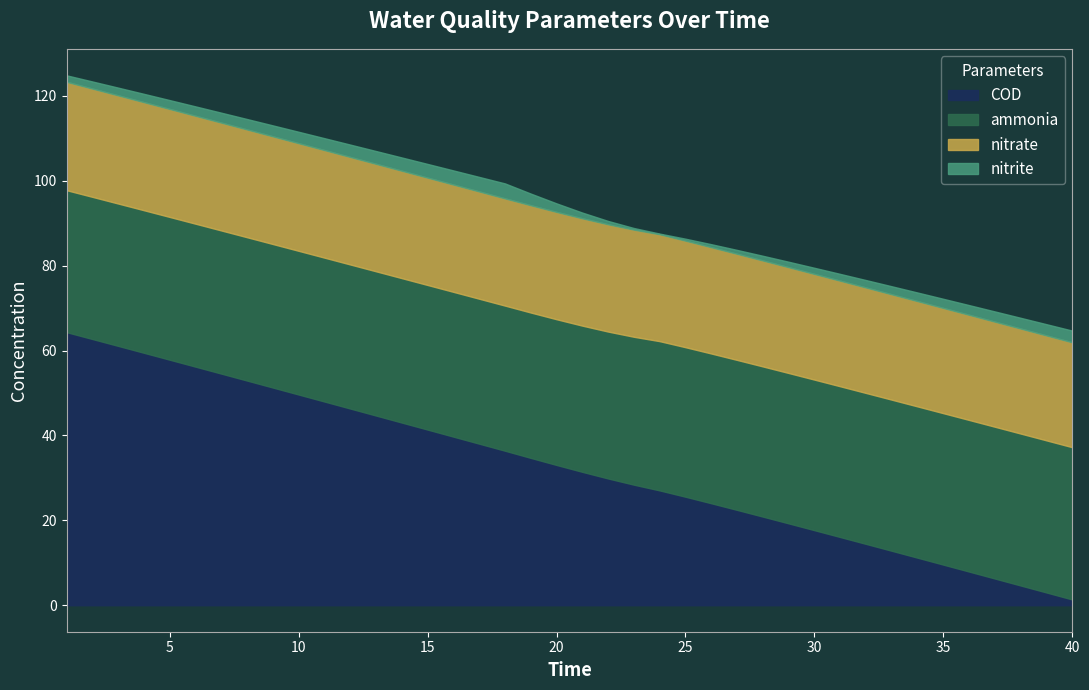

What is the highest value of the COD series?

64.3